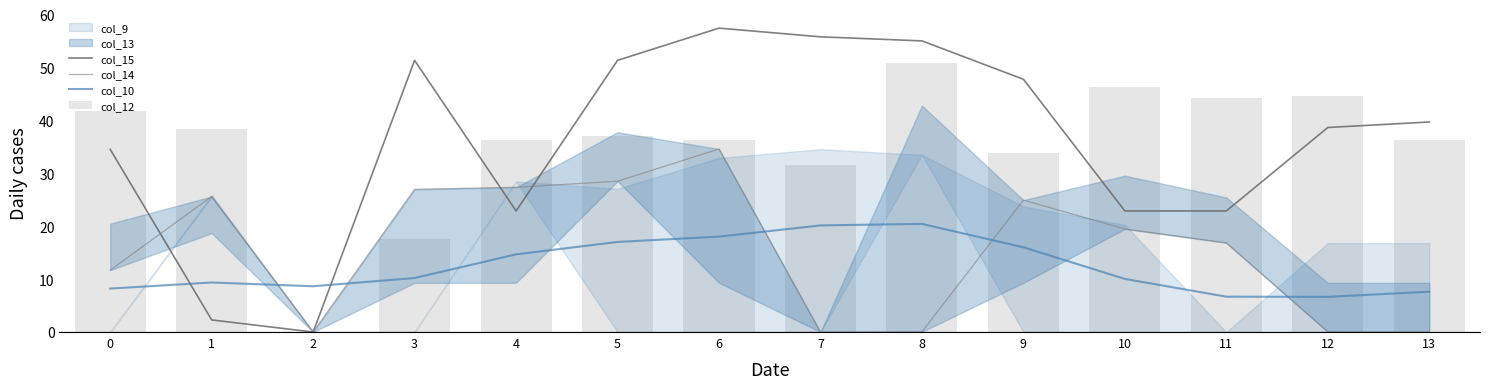

Which series changed the most between 4 and 11?

col_14